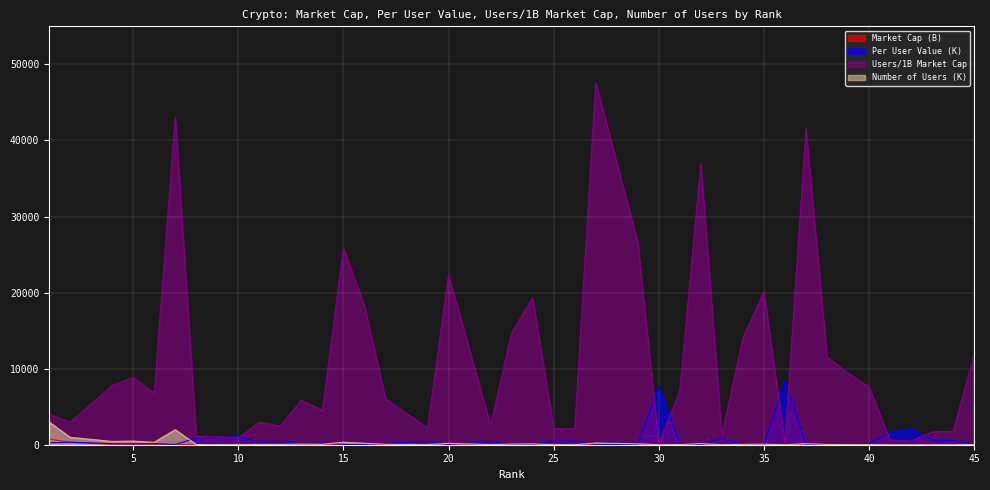

Which series has the largest total across all categories?

Users/1B Market Cap